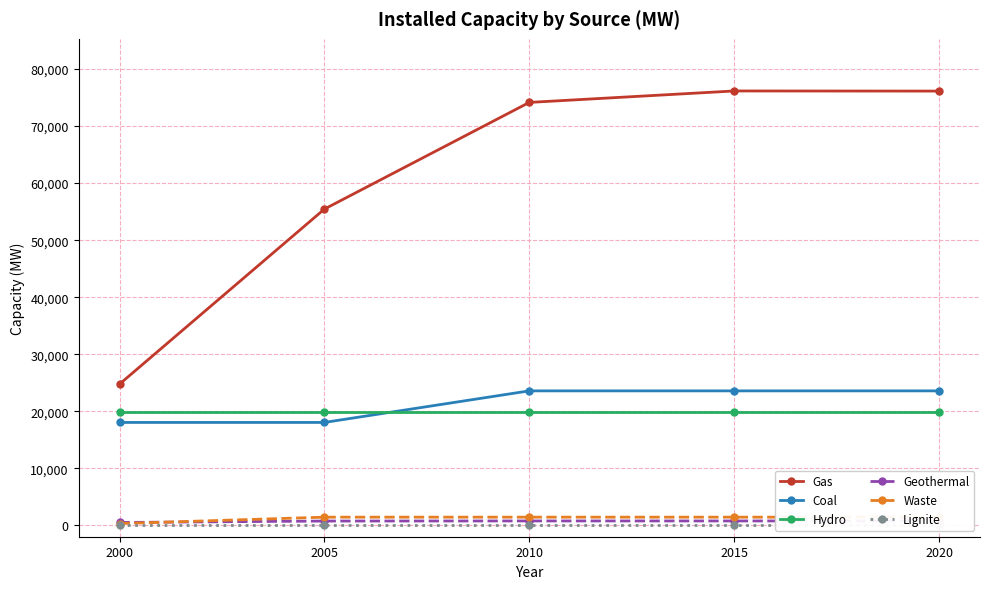

List the series in order of their peak value, highest first.

Gas, Coal, Hydro, Waste, Geothermal, Lignite